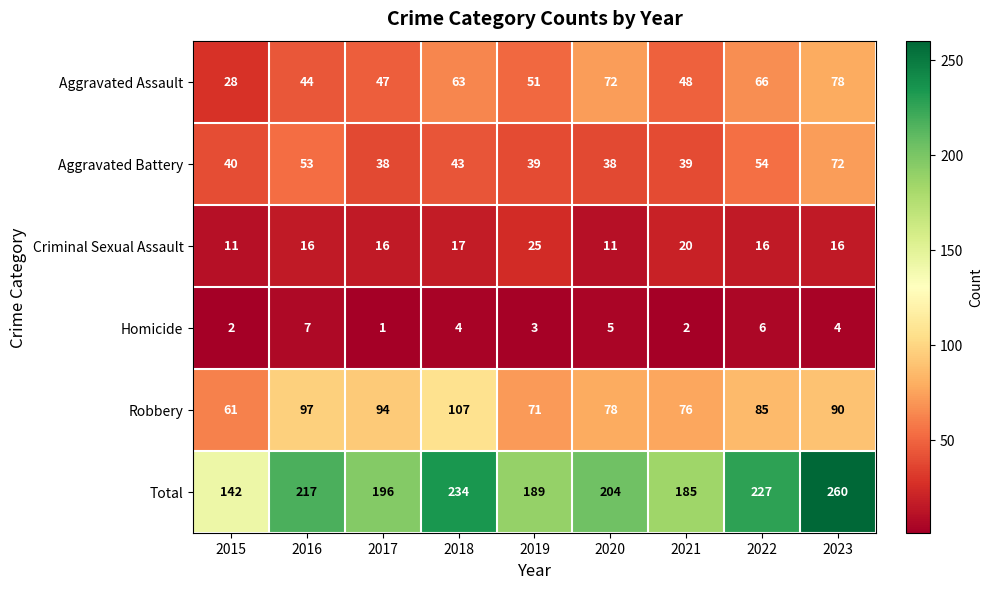

The Total series shows 77 at 2016. True or false?

False